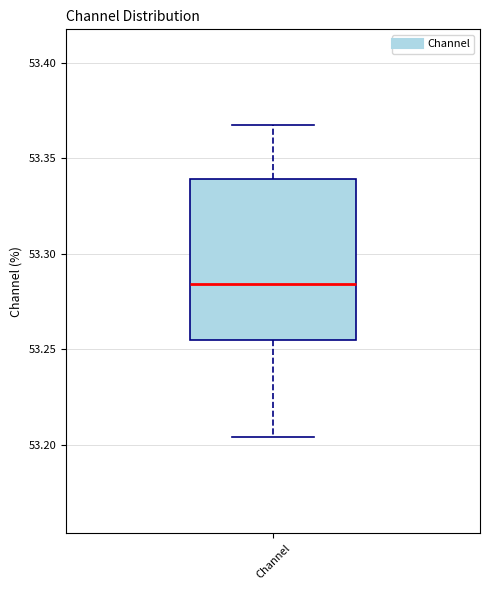

Transcribe this box plot: give where the median line is, the range the box spans, and where the two whiskers end, as read against the y-axis. The values are not printed on the chart, so give them approximately, as read against the axis.

median 53.285, box 53.255 to 53.340, whiskers 53.205 to 53.365